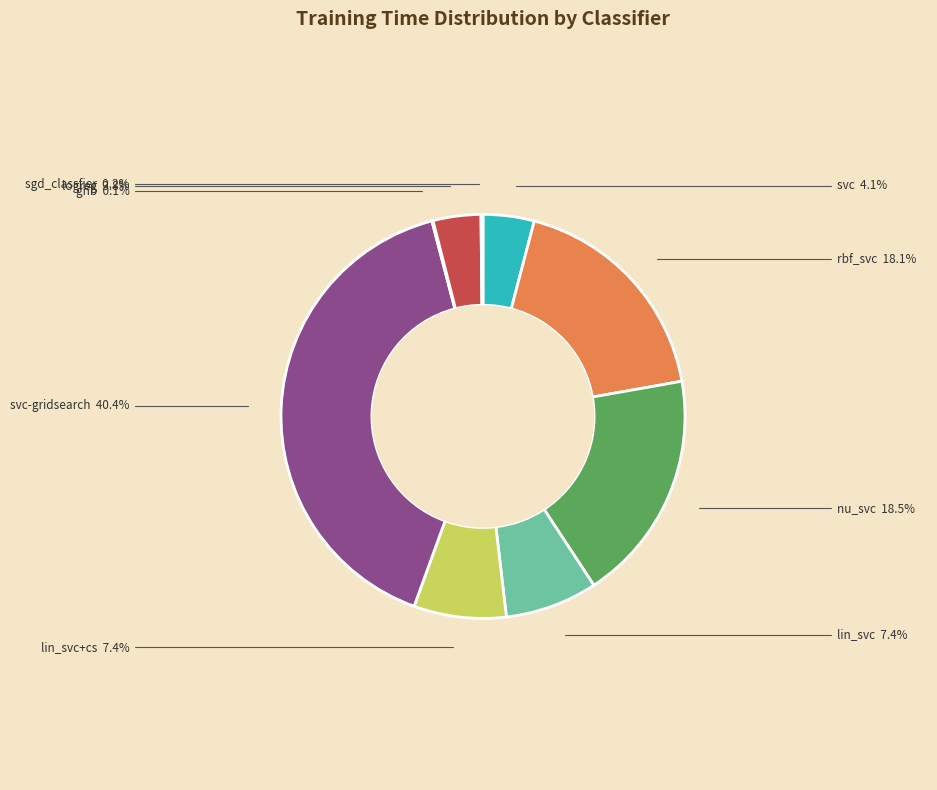

What is the largest slice in the pie chart?

svc-gridsearch